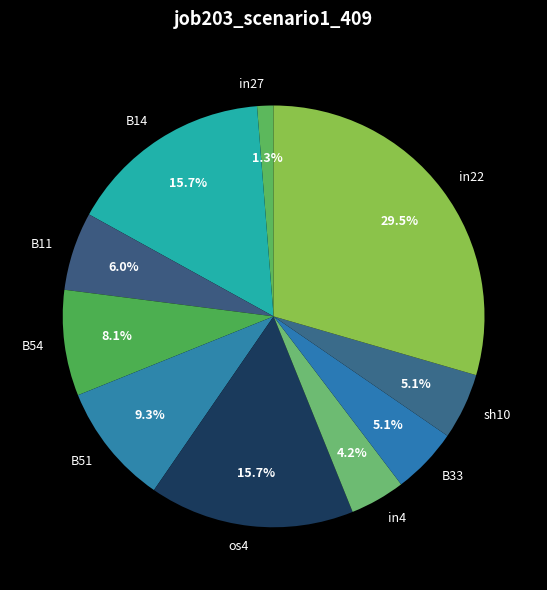

How many slices are in this pie chart?

10